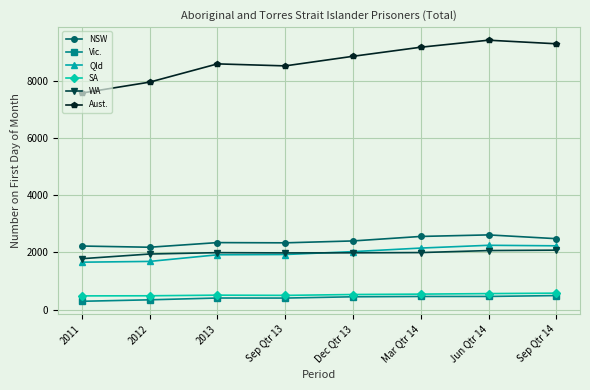

What is the greatest value displayed?

9411